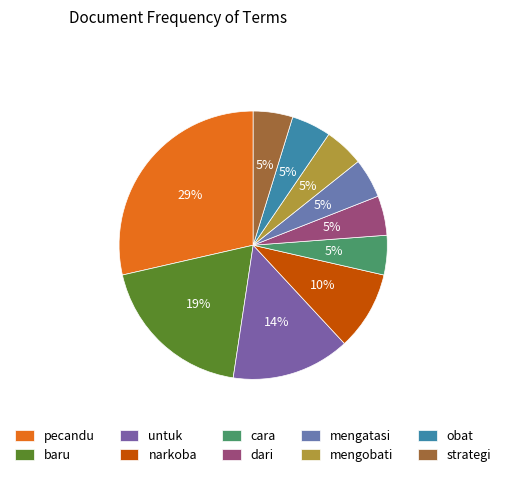

Is there a majority slice in this chart?

No